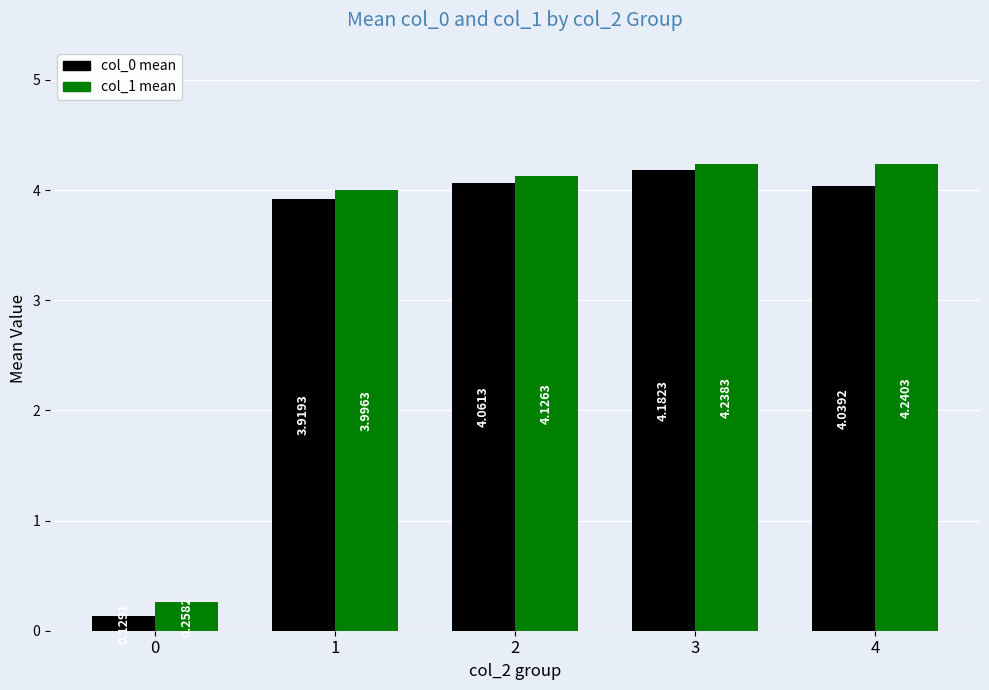

Which category has the highest value across all series?

4